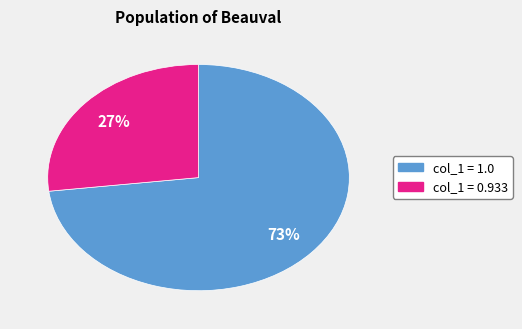

To the nearest percent, what is the average slice percentage?

50%